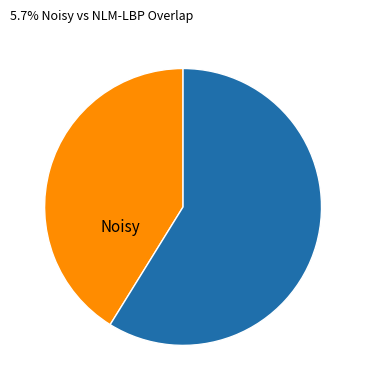

Is there any slice that represents more than half of the pie?

Yes